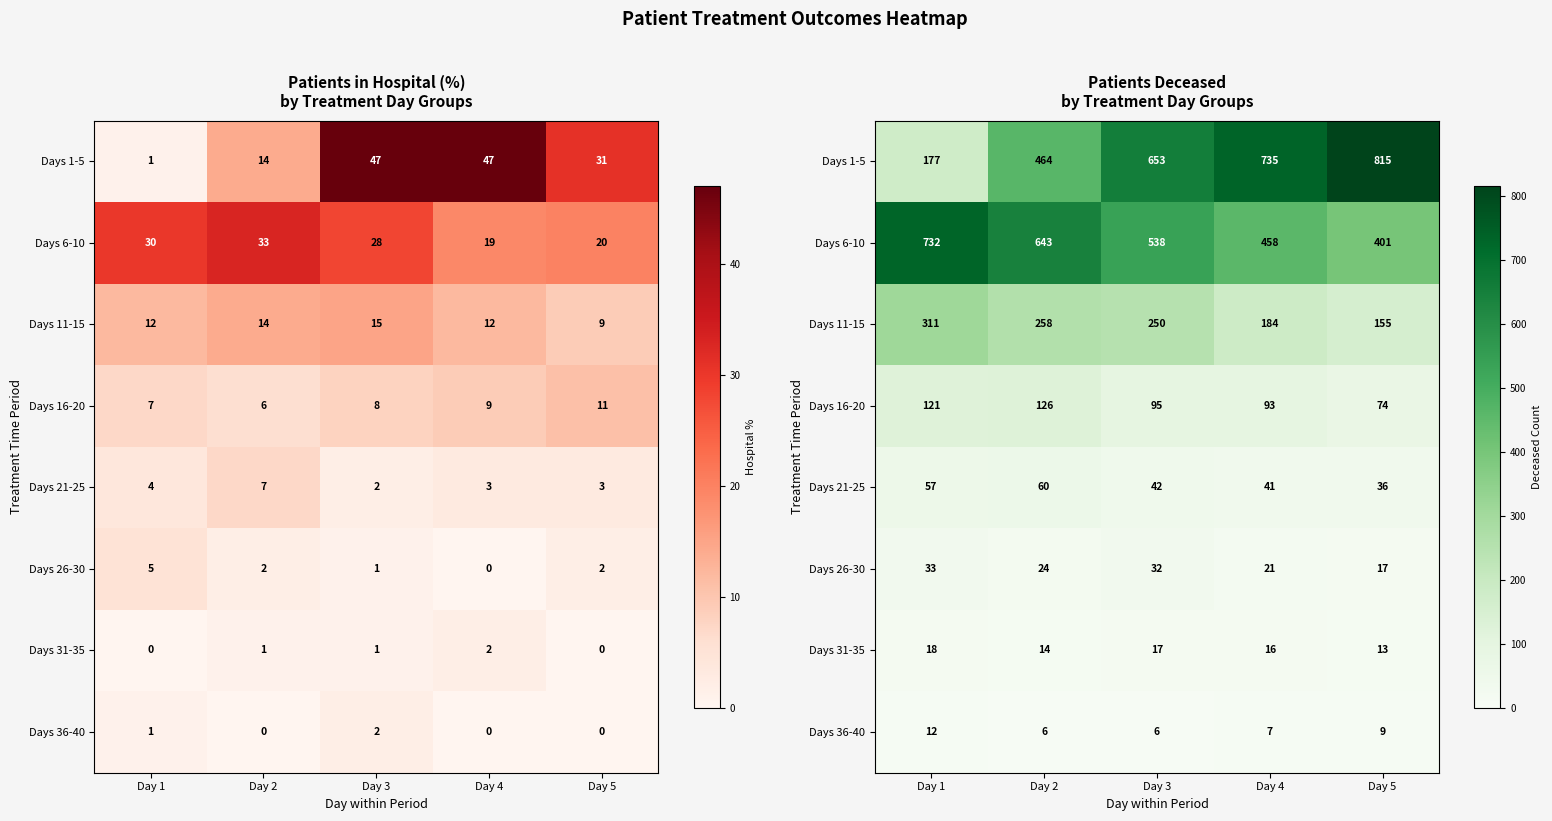

What is the difference between the Days 1-5 values at Day 4 and Day 5?

80